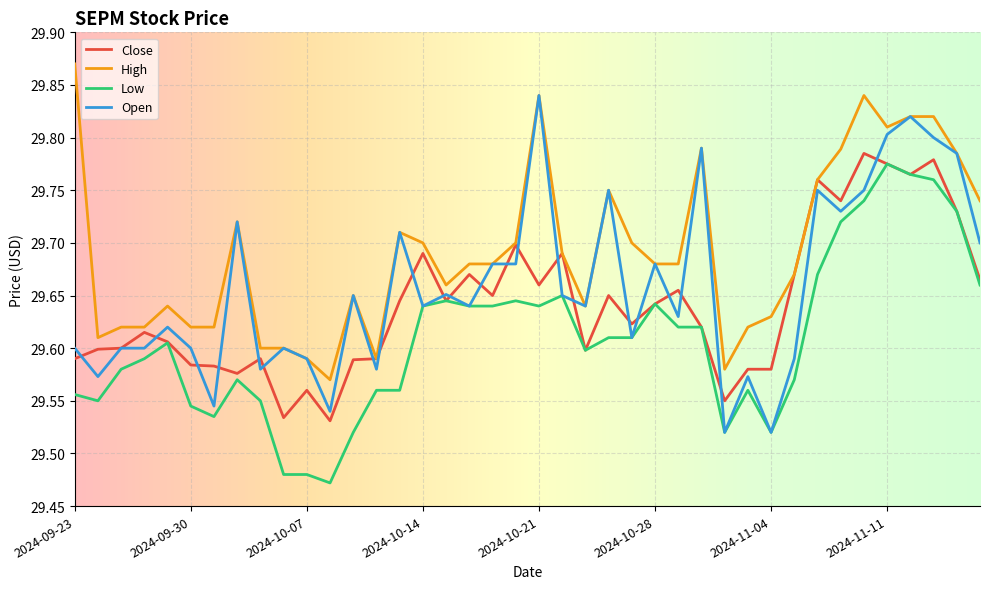

Rank the series by their average value, from lowest to highest.

Low, Close, Open, High